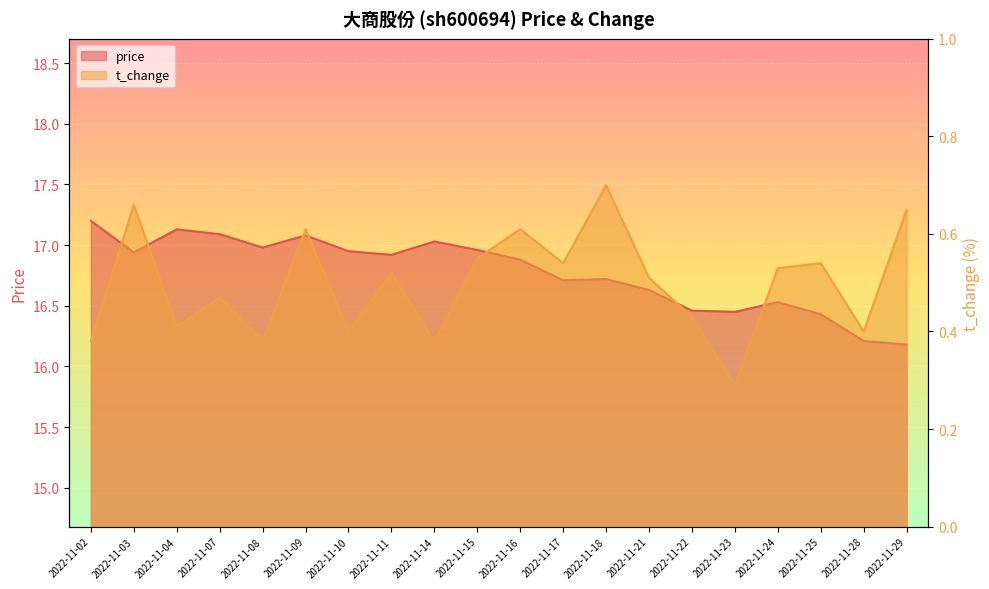

How many t_change values are between 0 and 1?

20